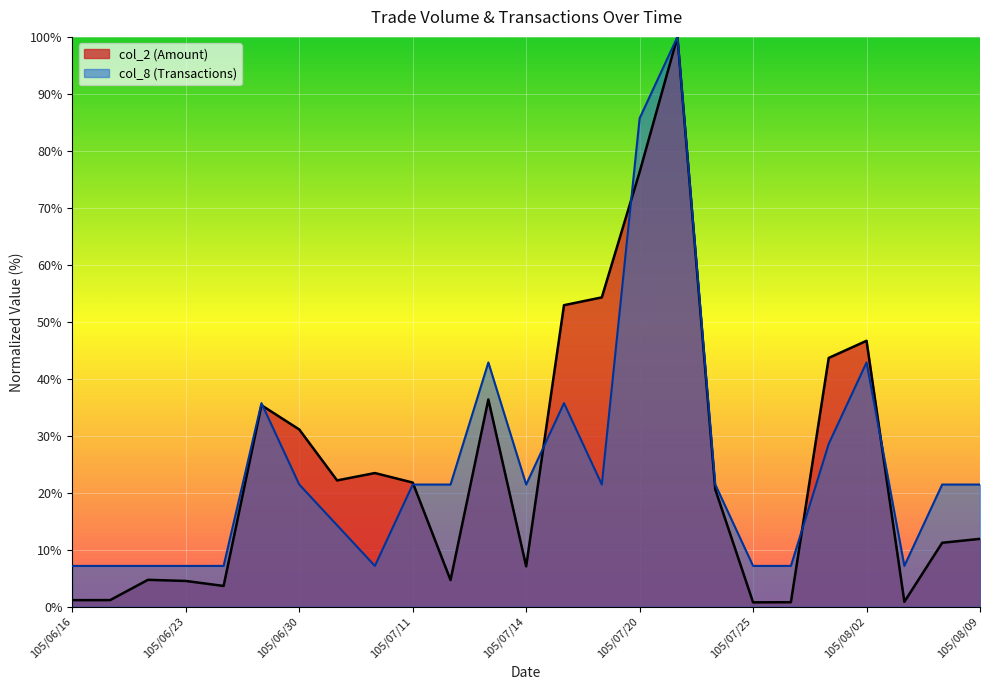

What is the difference between the maximum and minimum values in the col_8 (Transactions) series?

92.9